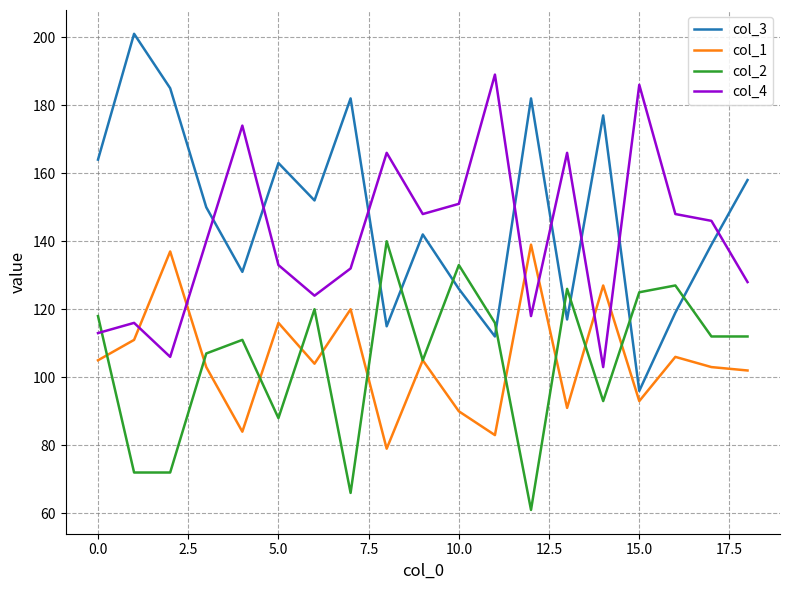

Which series has the widest spread of values?

col_3